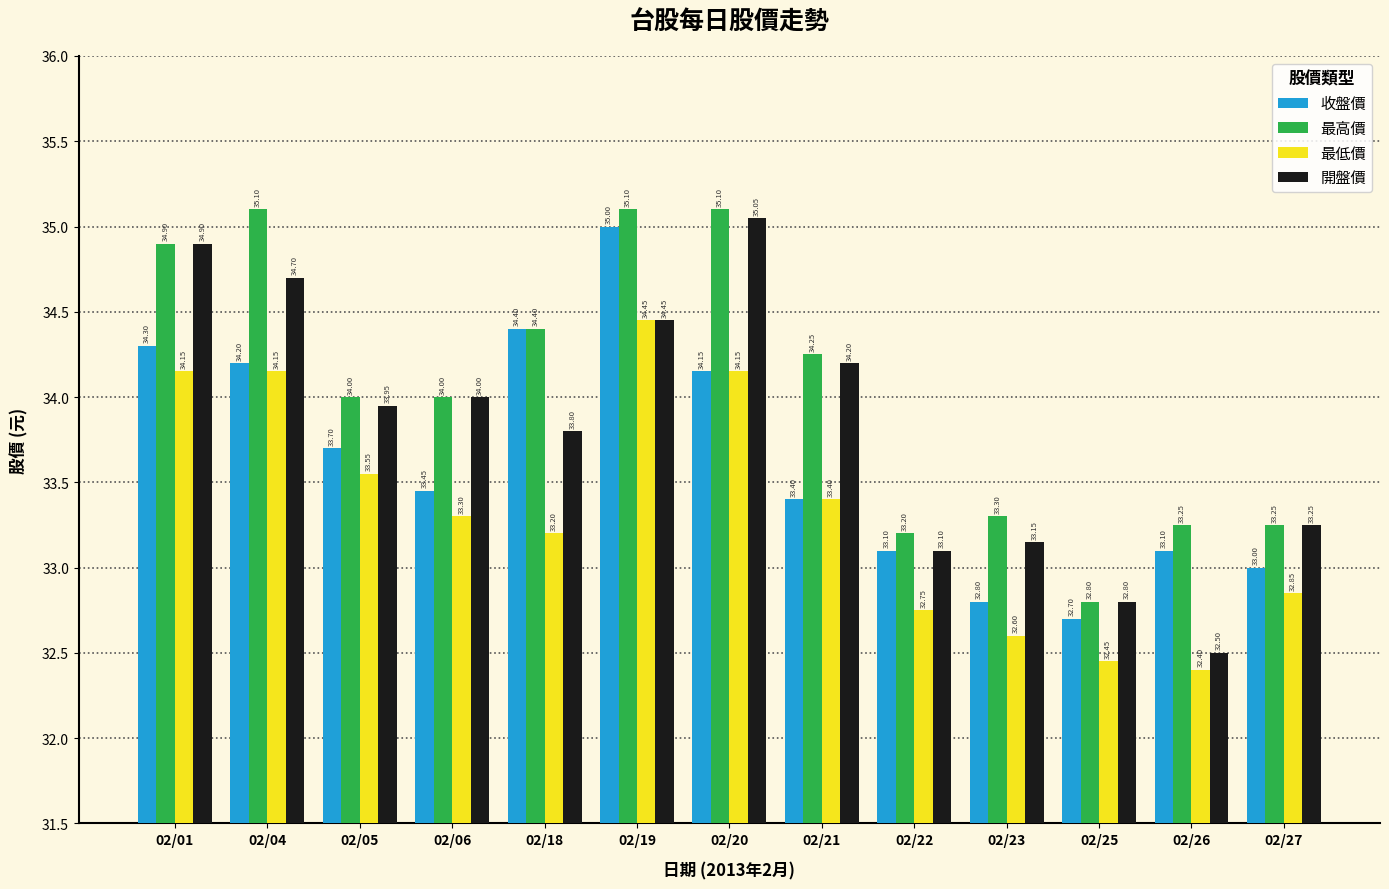

What is the lowest value of the 最高價 series?

32.8